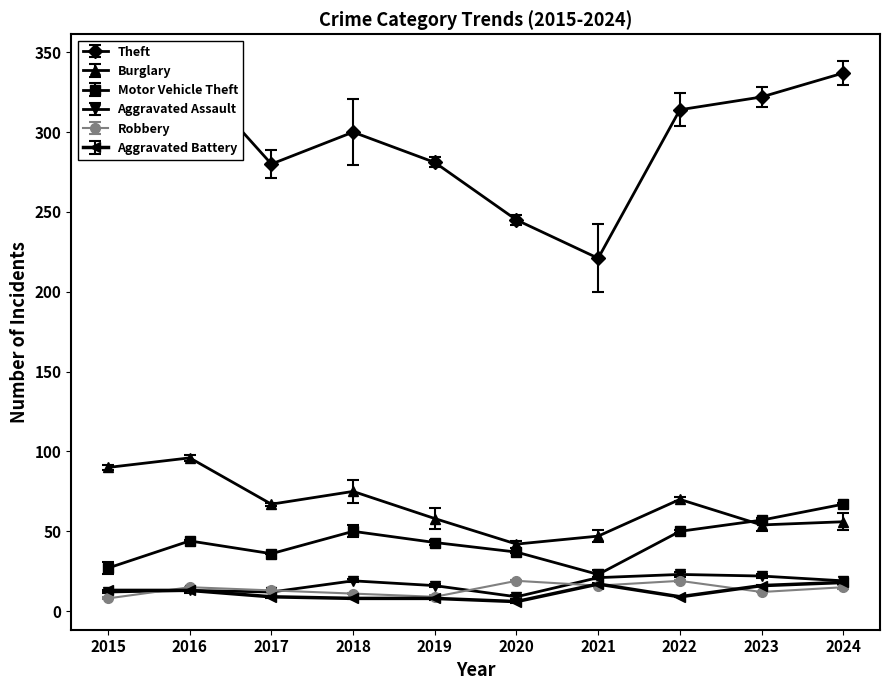

Between 2022 and 2015, which is larger?

2022